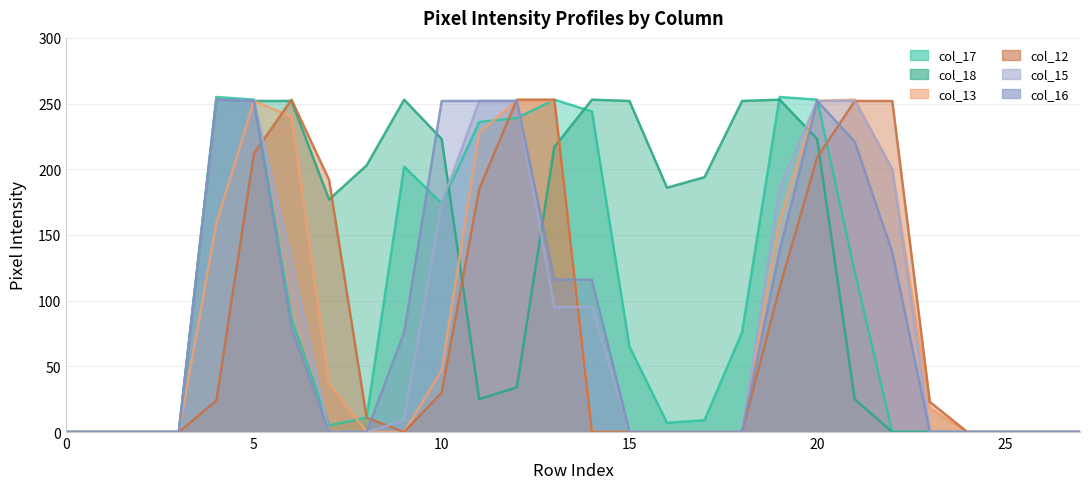

Count the number of data series in this chart.

6